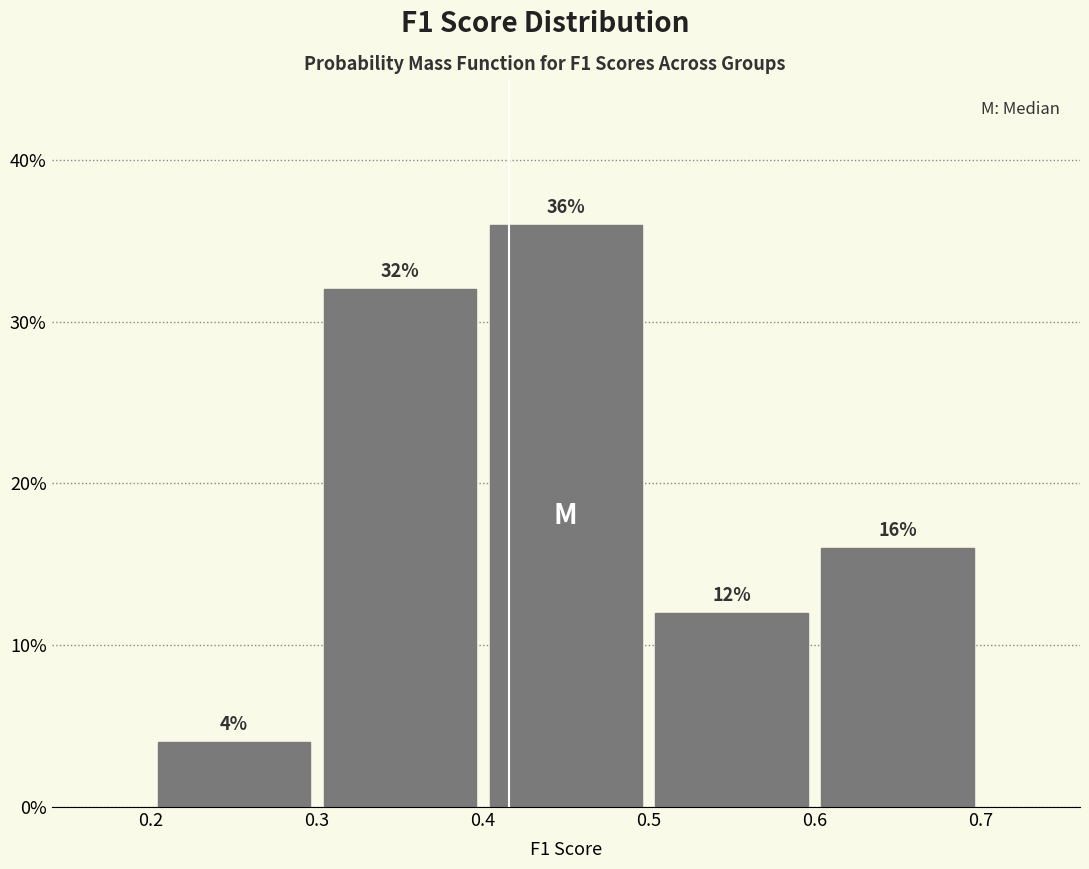

Reading left to right, transcribe this chart: for each bar, give the range it covers on the x-axis and its height.

0.2 to 0.3: 4
0.3 to 0.4: 32
0.4 to 0.5: 36
0.5 to 0.6: 12
0.6 to 0.7: 16